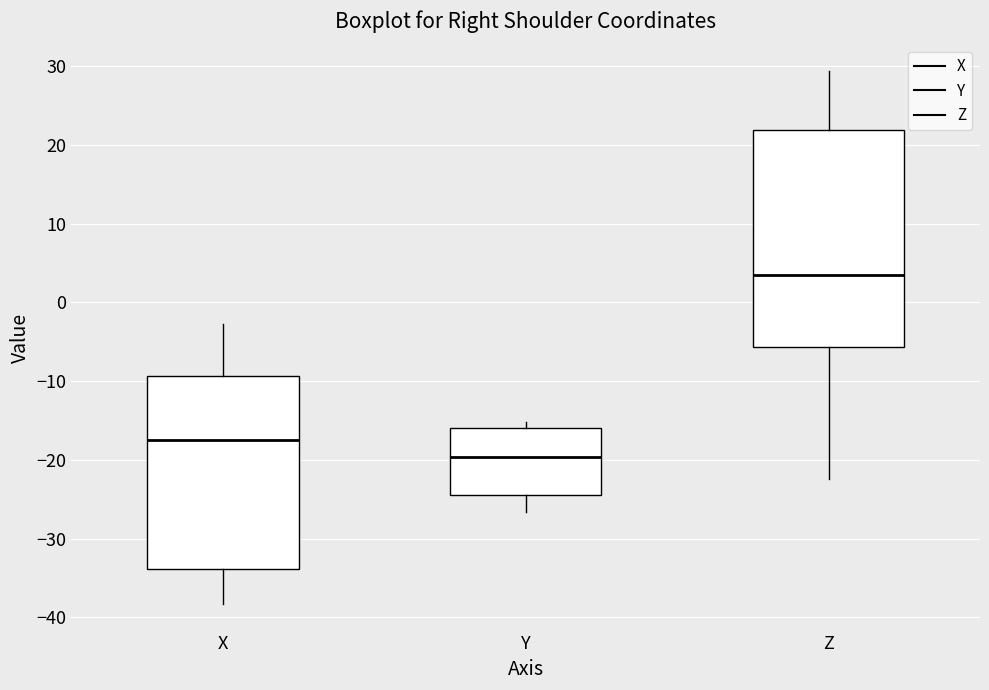

Where is the upper edge of the box for Z on the y-axis? The values are not printed on the chart, so give them approximately, as read against the axis.

22